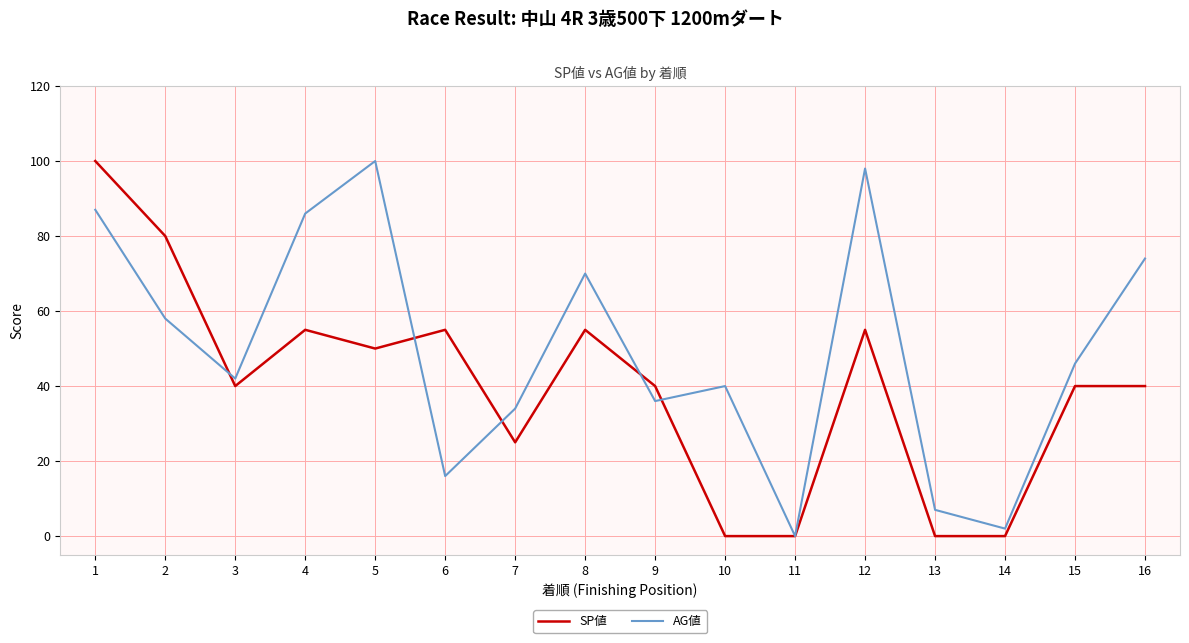

What is the difference between the highest and lowest values at 10?

40